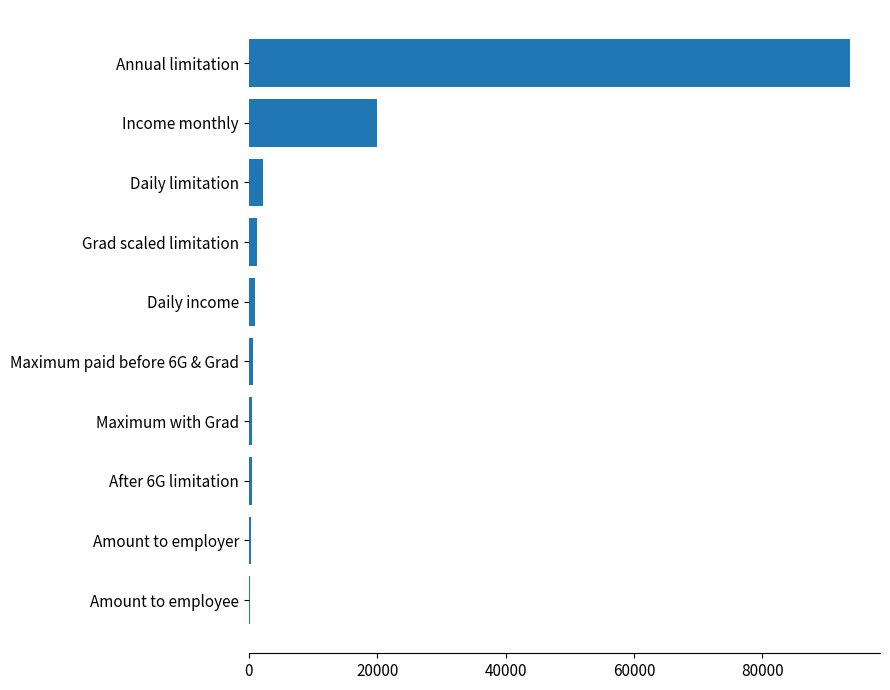

What is the sum of all values?

120081.5